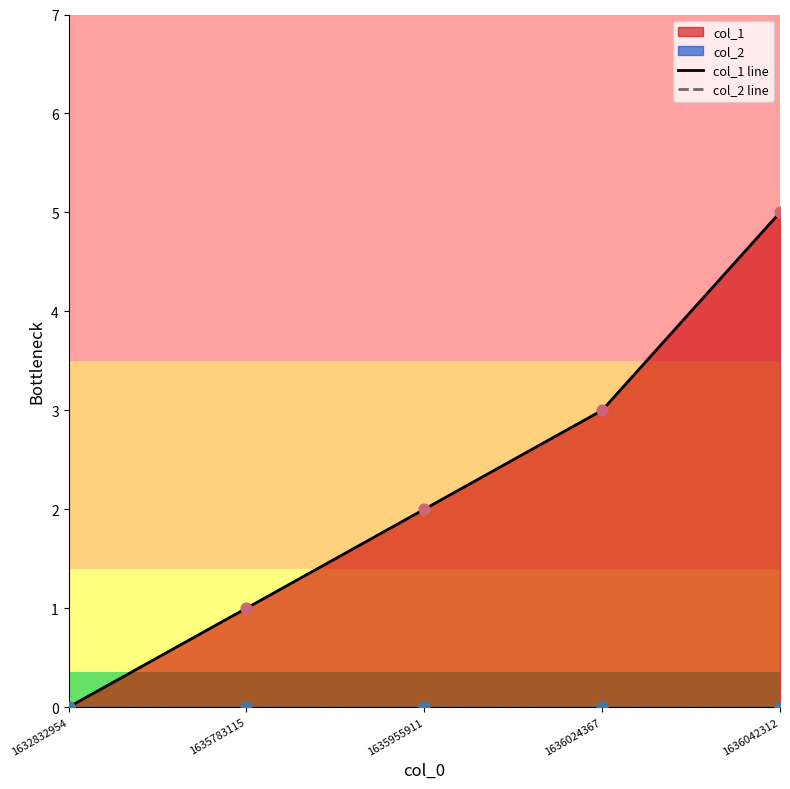

At how many categories does at least one series exceed 0?

4